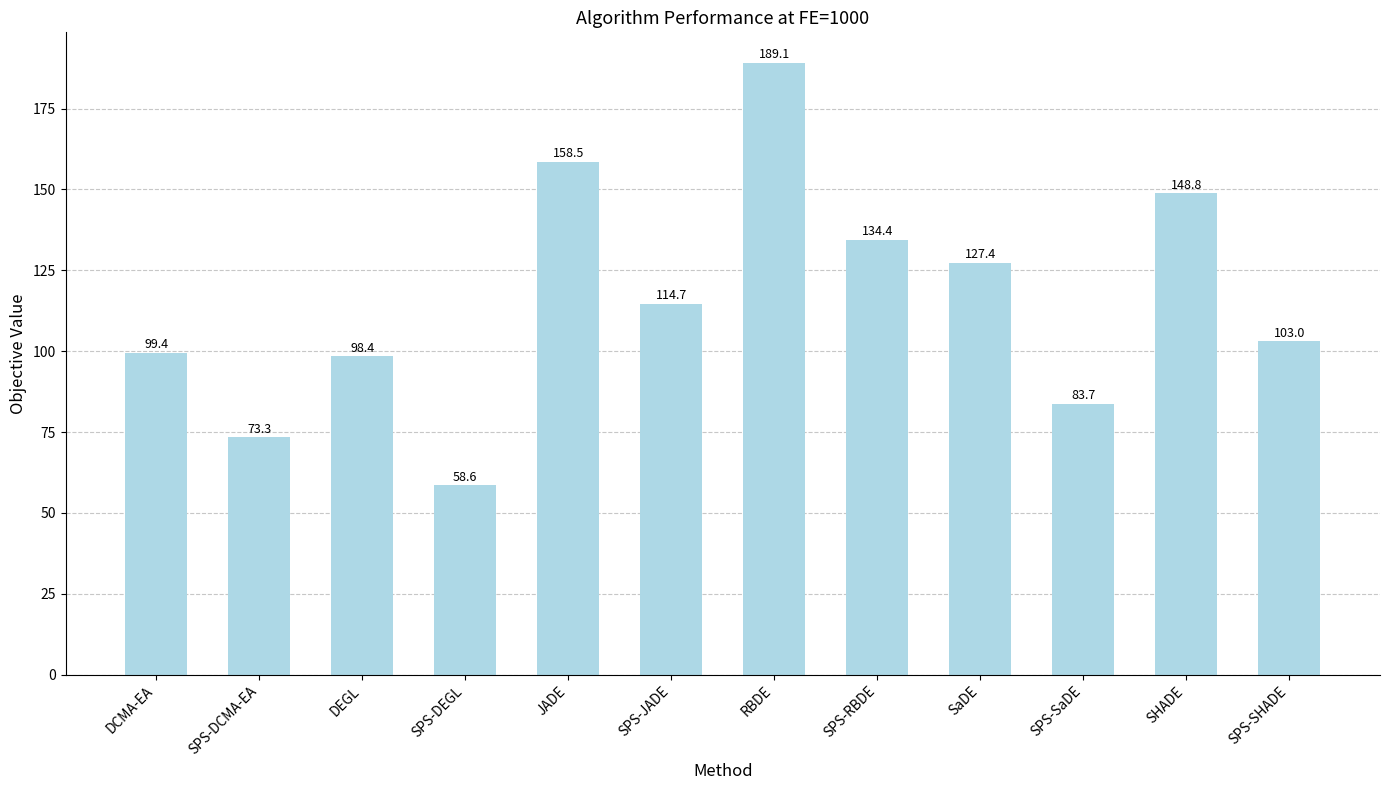

List the labels in order of value, smallest first.

SPS-DEGL, SPS-DCMA-EA, SPS-SaDE, DEGL, DCMA-EA, SPS-SHADE, SPS-JADE, SaDE, SPS-RBDE, SHADE, JADE, RBDE